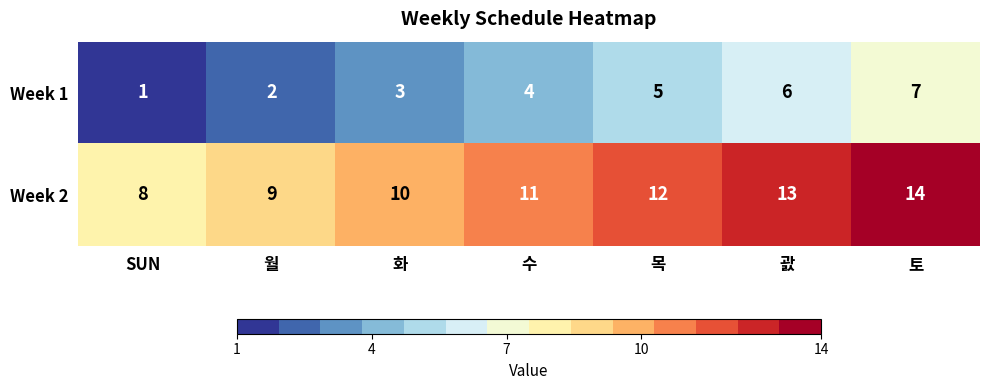

What is the sum of the Week 2 values at 월 and 화?

19